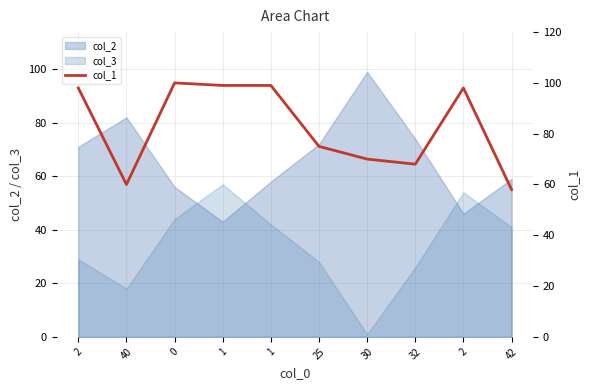

What is the change in value from 0 to 42?

-42